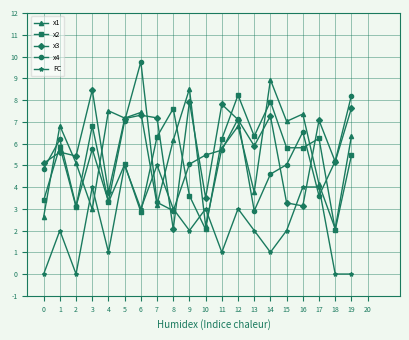

What is the sum of the x2 values at 17 and 6?

9.1